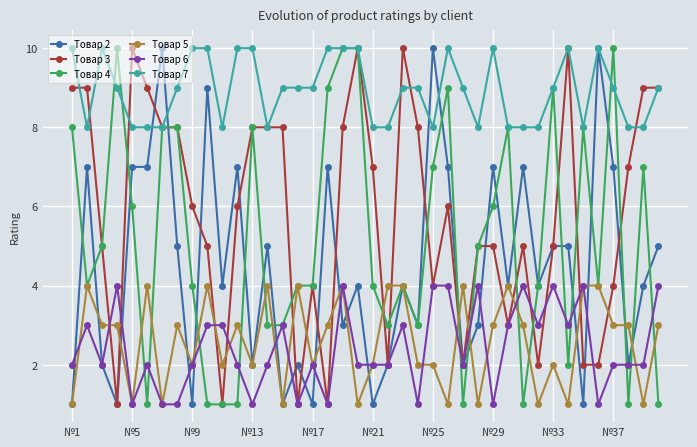

Which series ends up on top after the final intersection of Товар 2 and Товар 3?

Товар 3